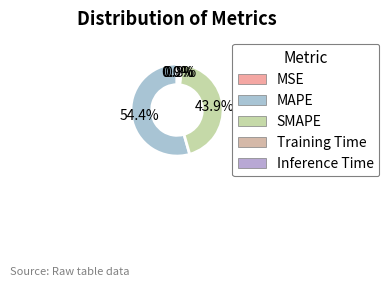

To the nearest percent, what percentage of the pie is MAPE?

54%